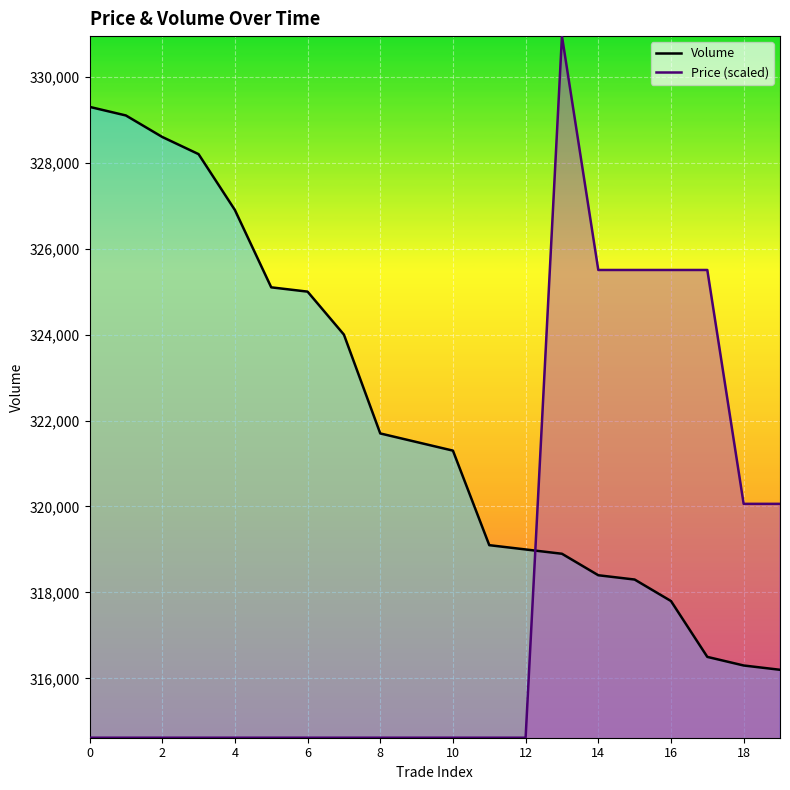

The value of Price (scaled) at 19 is 320061.5. True or false?

True